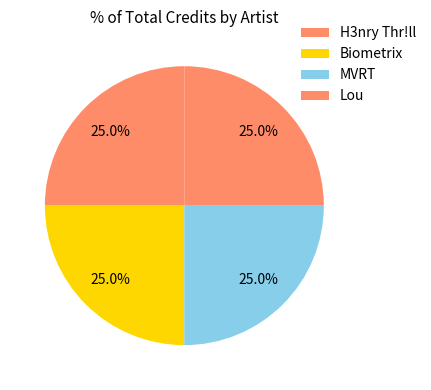

Which category has the biggest portion of the pie?

Lou